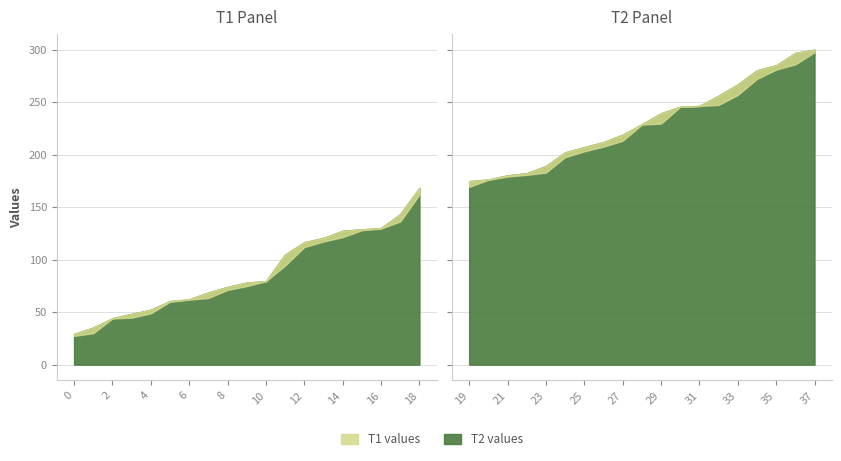

What is the difference between the maximum and minimum values in the T2 series?

270.7